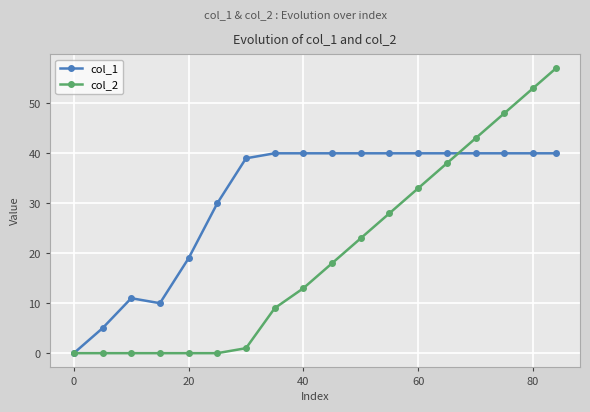

How many distinct data groups are displayed?

2